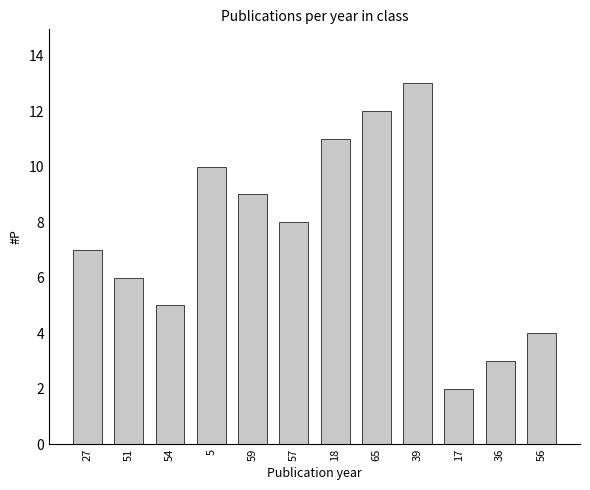

What is the label of the 9th bar from the right?

5